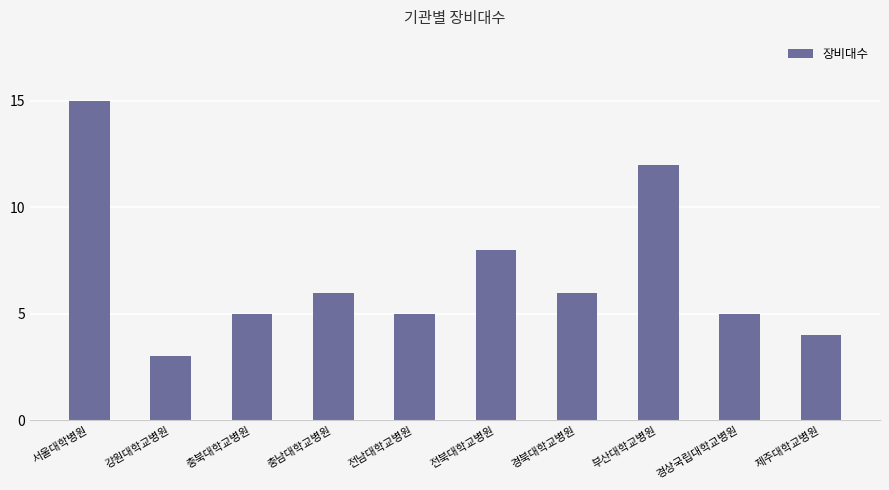

Is it true that the value at 충남대학교병원 is 6?

True